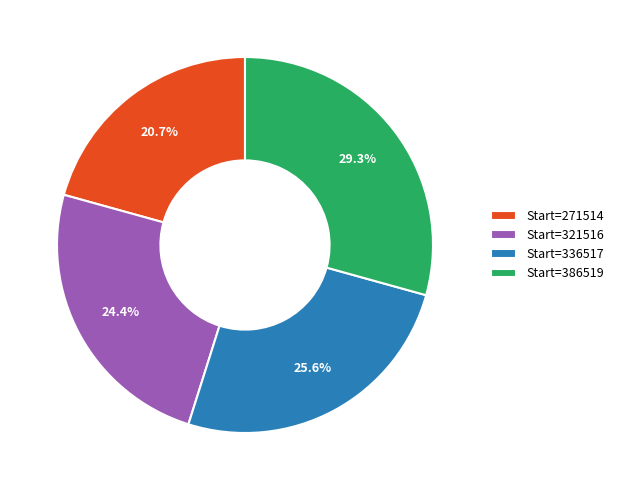

Is there any slice that represents more than half of the pie?

No